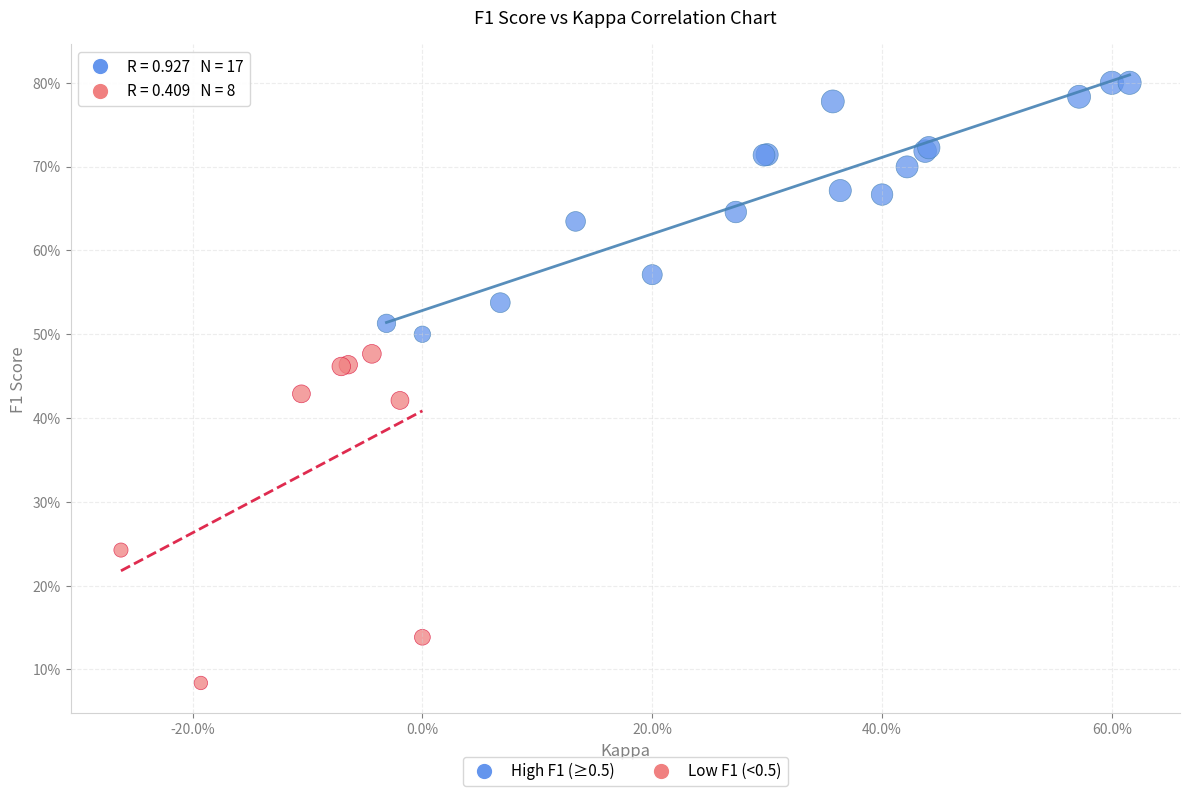

Which series reaches the maximum Y coordinate?

High F1 (≥0.5)